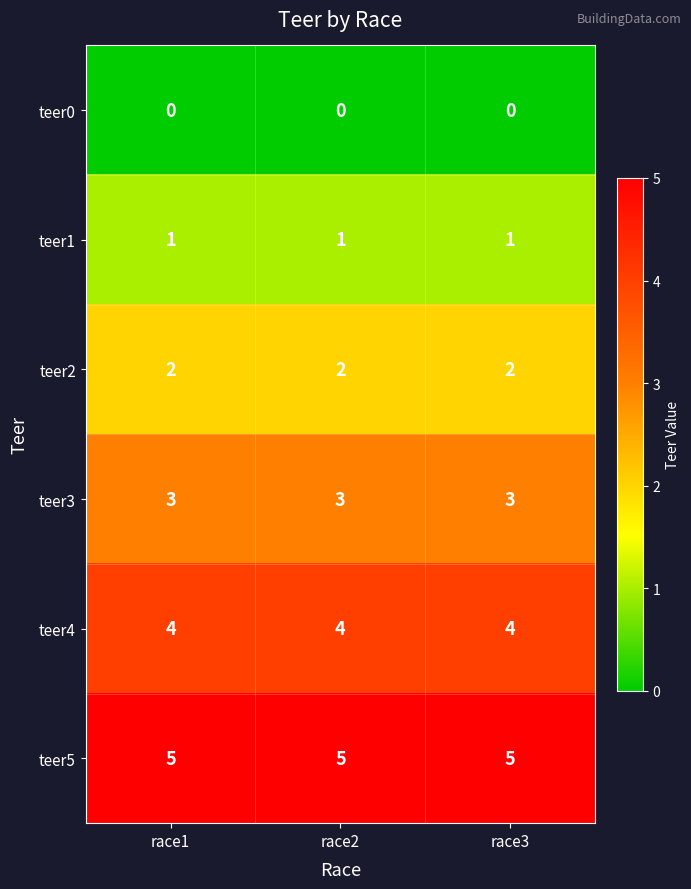

Is the value of teer4 at race1 greater than the value of teer1 at race3?

Yes